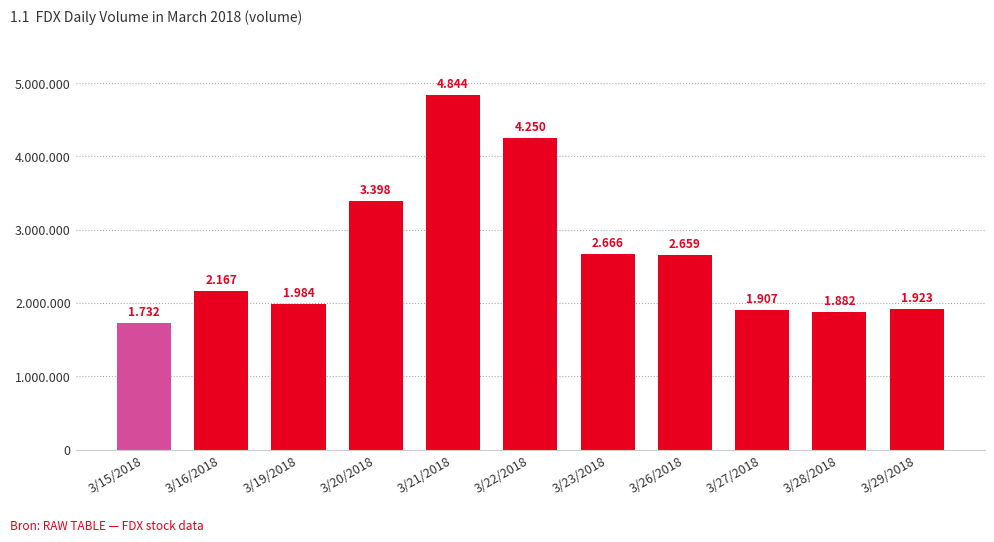

At which label is the value closest to 3287918?

3/20/2018